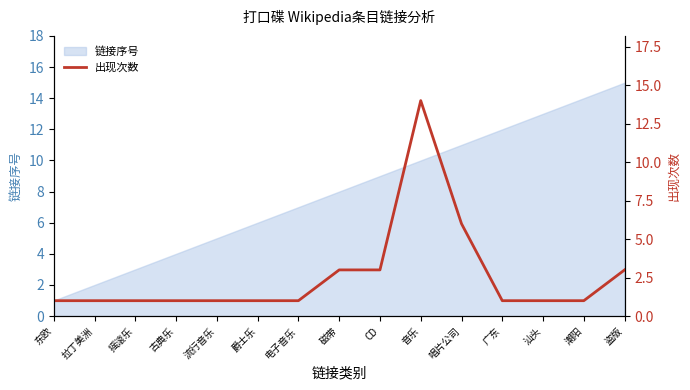

Reading left to right, list all the values displayed in this chart.

东欧=1	拉丁美洲=1	摇滚乐=1	古典乐=1	流行音乐=1	爵士乐=1	电子音乐=1	磁带=3	CD=3	音乐=14	唱片公司=6	广东=1	汕头=1	潮阳=1	盗版=3